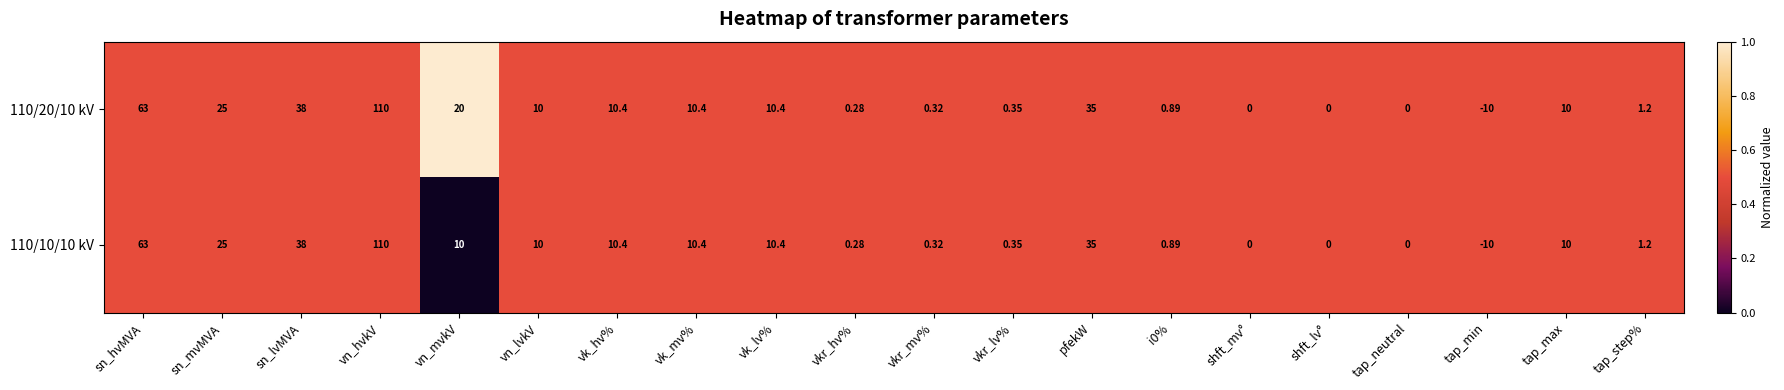

Is the value of 110/20/10 kV at tap_max greater than the value of 110/10/10 kV at shft_lv°?

Yes